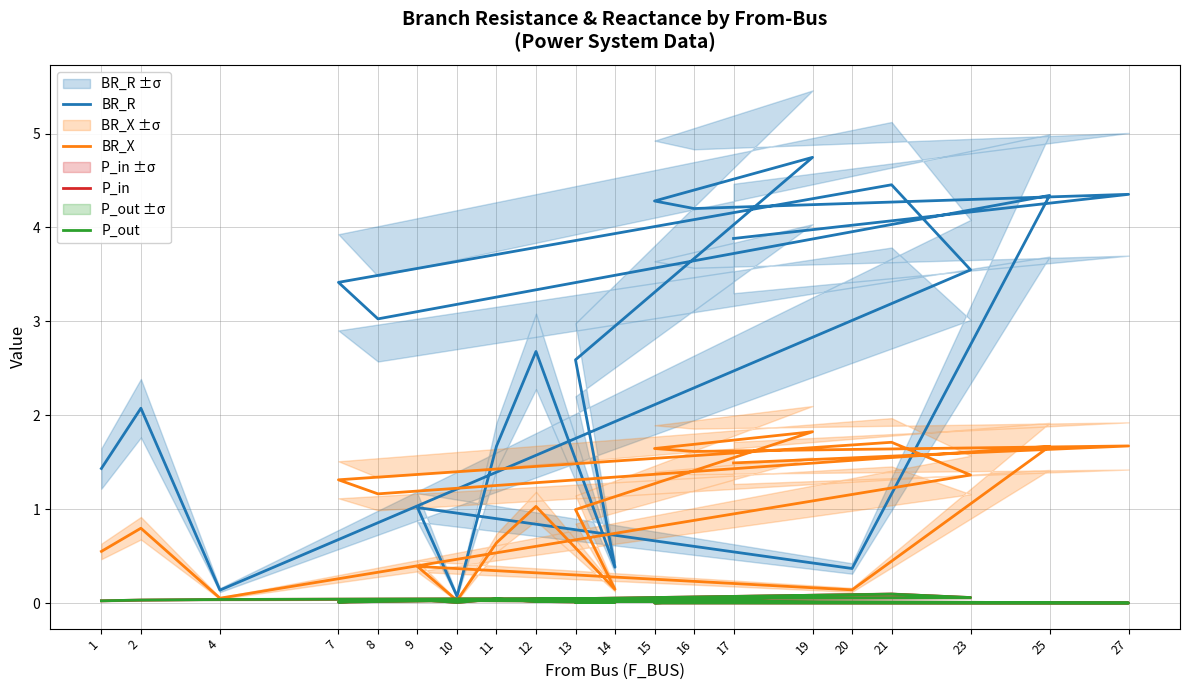

Between 4 and 25, which is larger?

25